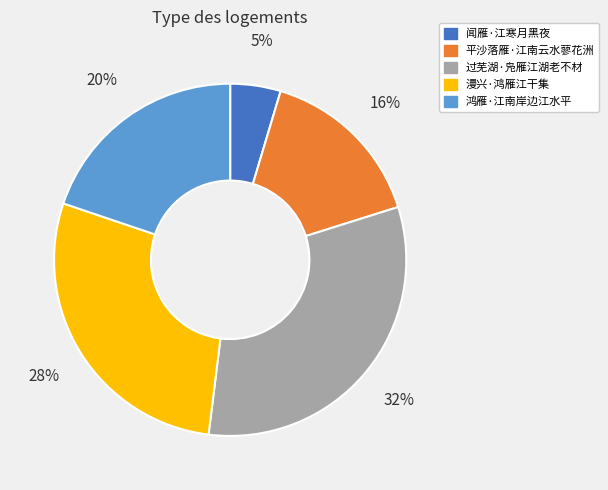

What is the smallest slice in the pie chart?

闻雁·江寒月黑夜